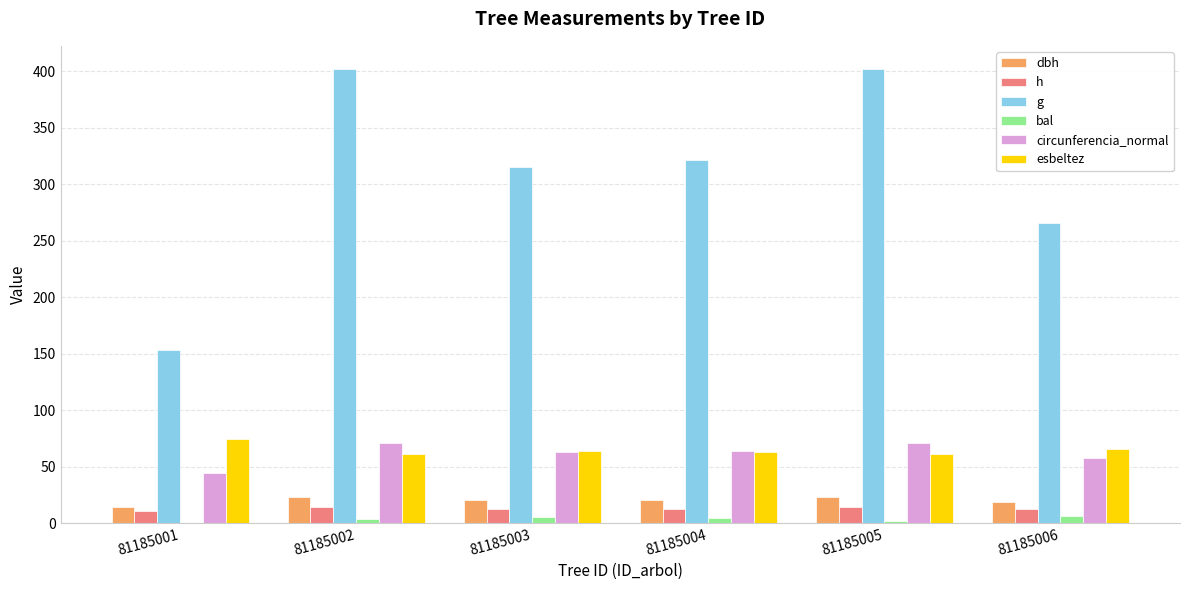

Which series changed the most between 81185004 and 81185006?

g